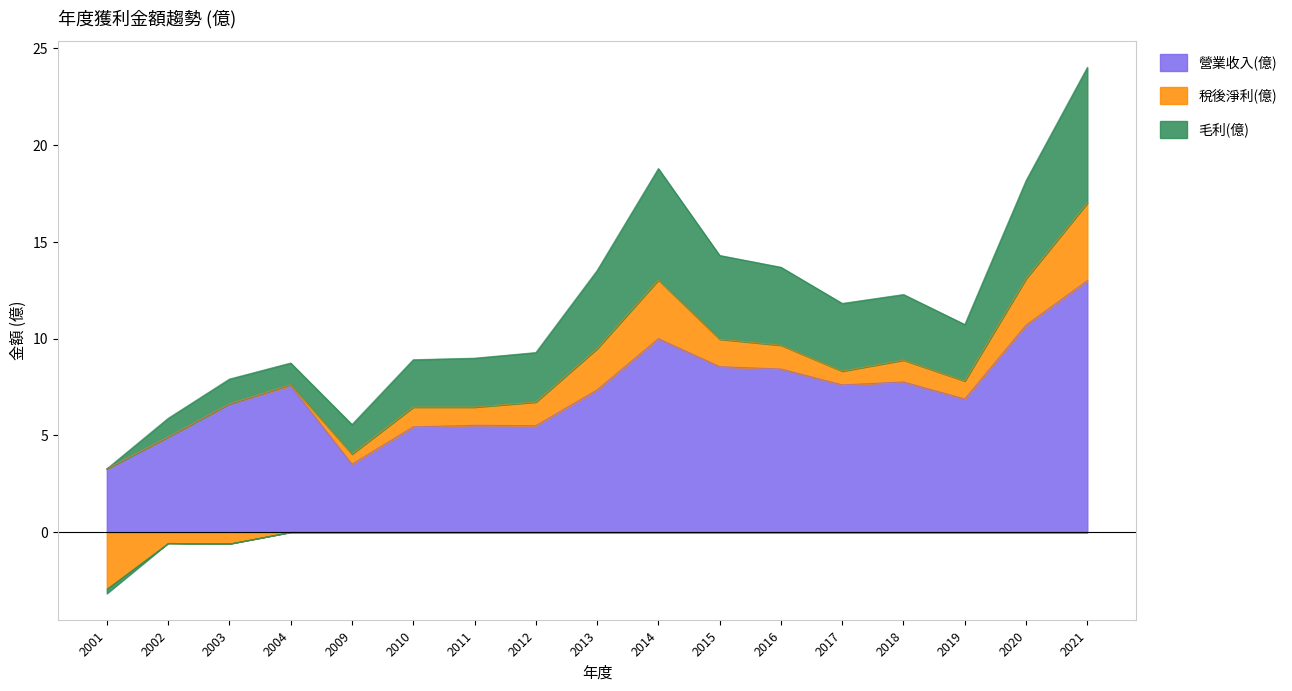

True or false: 稅後淨利(億) and 毛利(億) cross at least once.

False